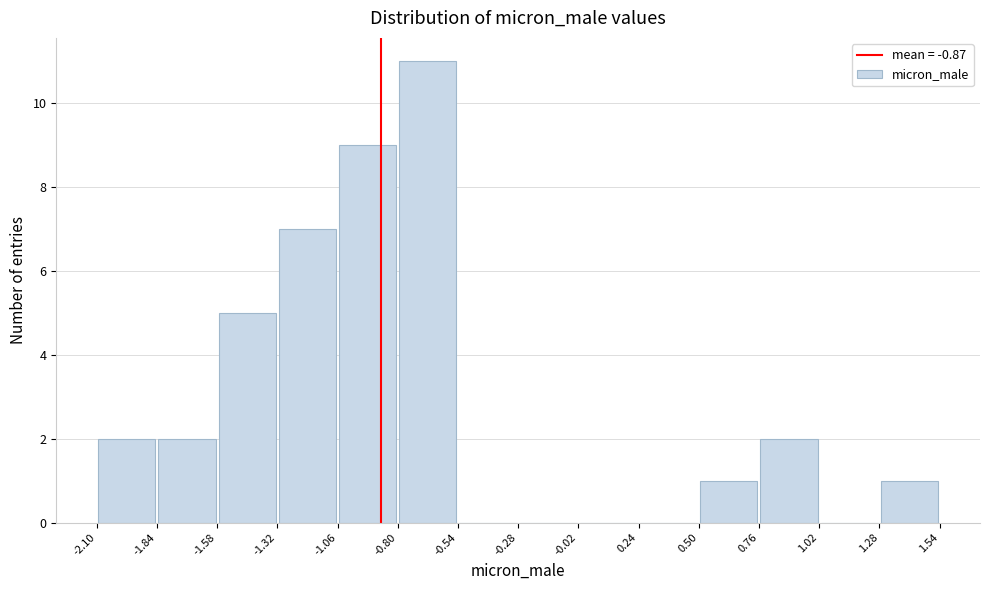

Reading left to right, transcribe this chart: for each bar, give the range it covers on the x-axis and its height. The values are not printed on the chart, so give them approximately, as read against the axis.

-2.10 to -1.84: 2
-1.84 to -1.58: 2
-1.58 to -1.32: 5
-1.32 to -1.06: 7
-1.06 to -0.80: 9
-0.80 to -0.54: 11
-0.54 to -0.28: 0
-0.28 to -0.02: 0
-0.02 to 0.24: 0
0.24 to 0.50: 0
0.50 to 0.76: 1
0.76 to 1.02: 2
1.02 to 1.28: 0
1.28 to 1.54: 1